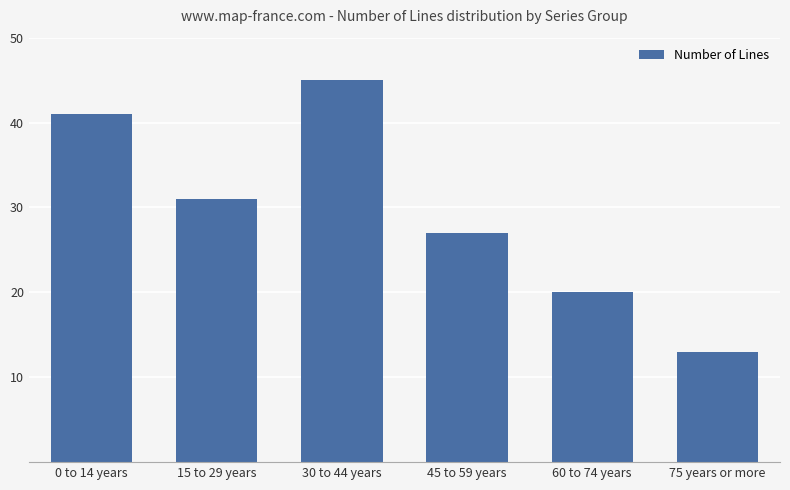

How many series are shown in this chart?

1